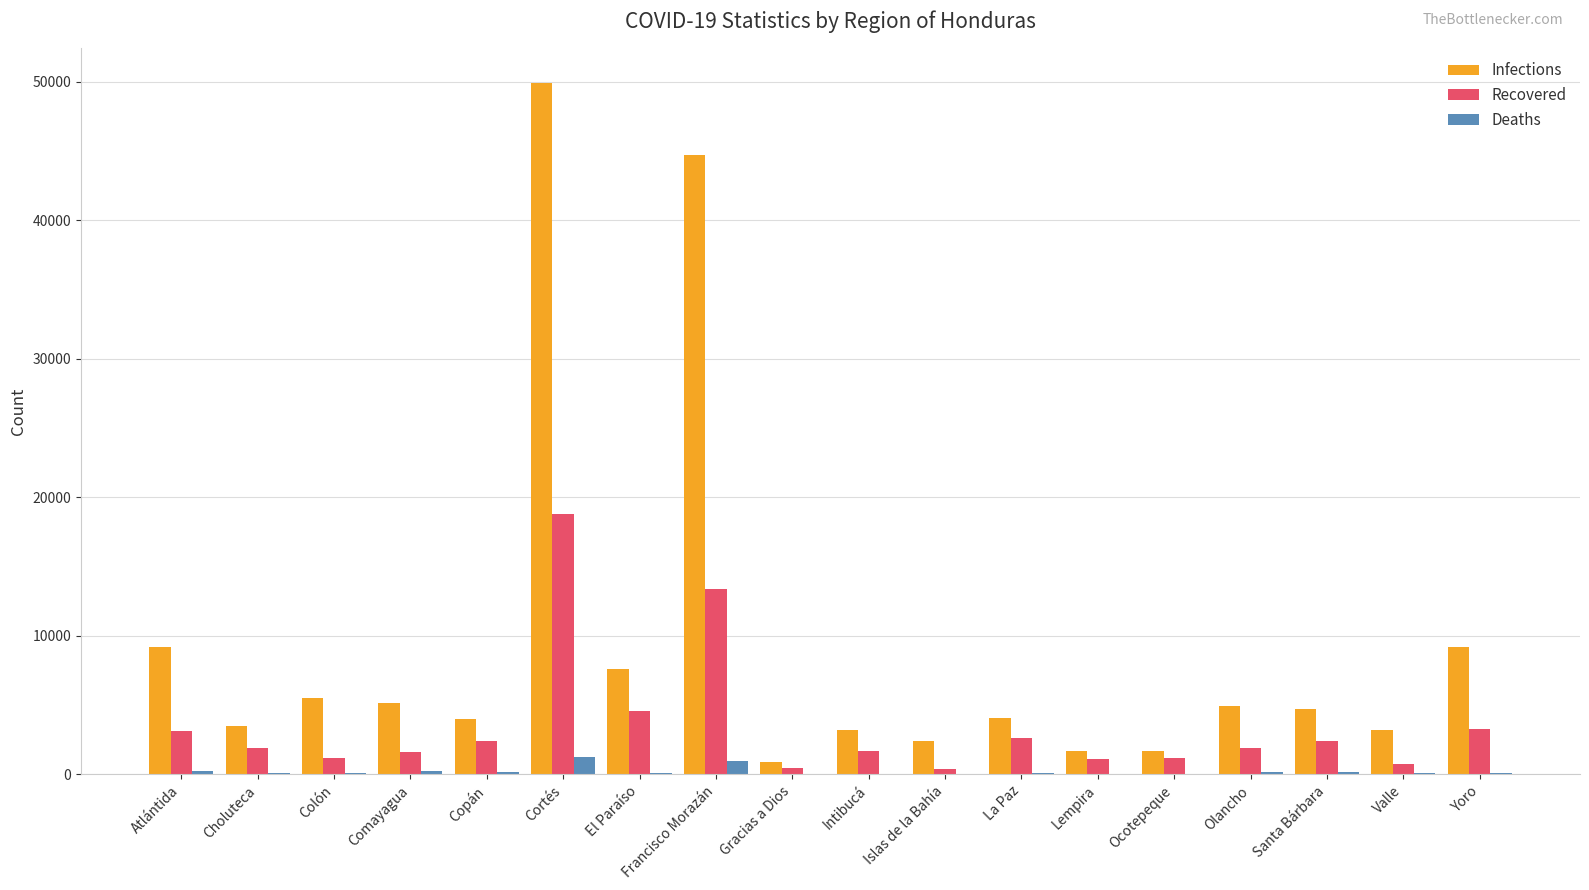

What is the greatest value displayed?

49905